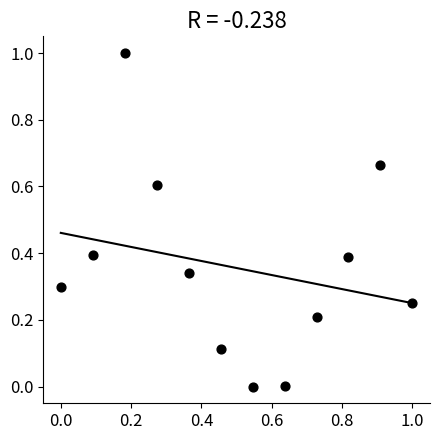

What is the average Y value?

0.4